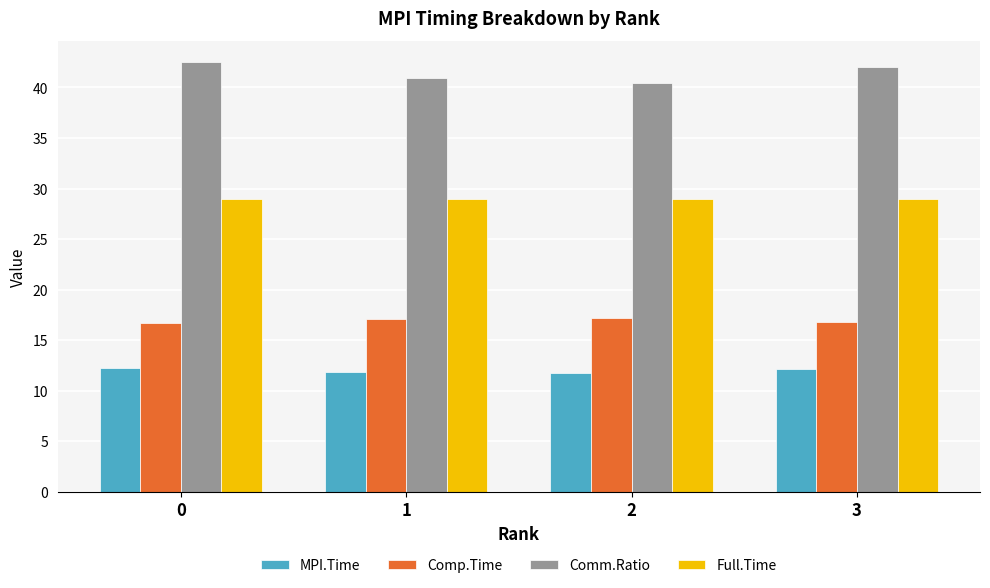

Where does the Comp.Time series first go above 17?

1